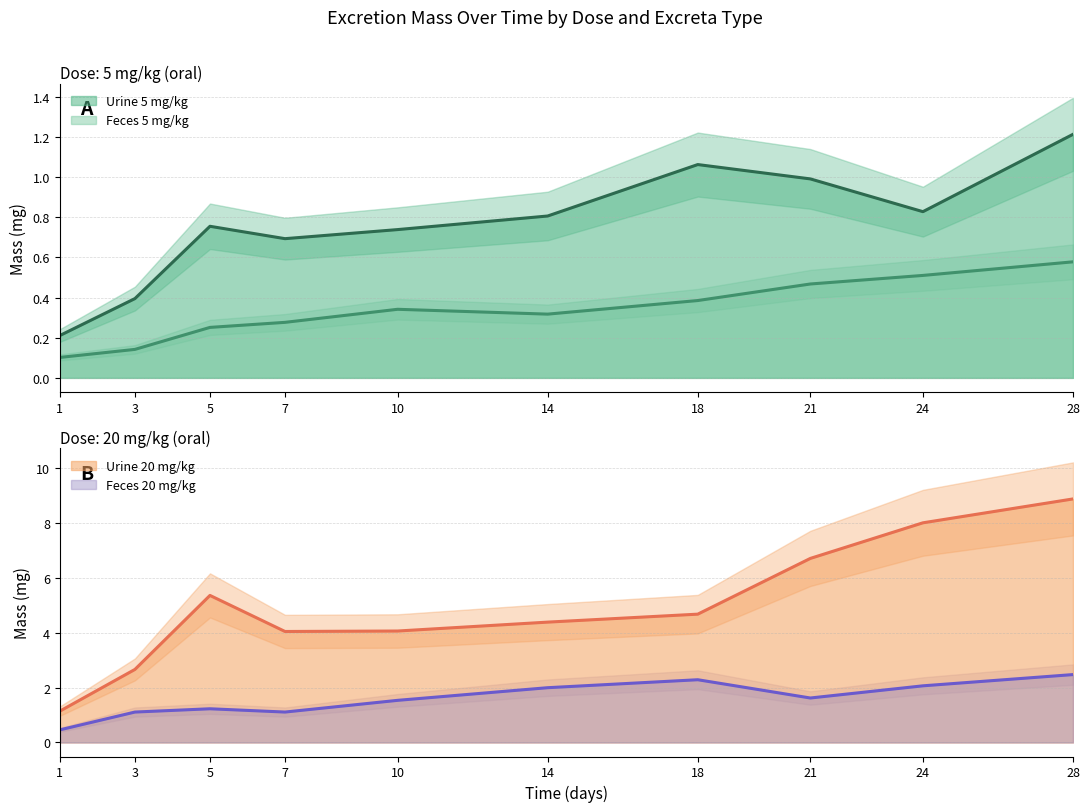

Rank the series at 3 from highest to lowest value.

Urine_20mg, Feces_20mg, Urine_5mg, Feces_5mg